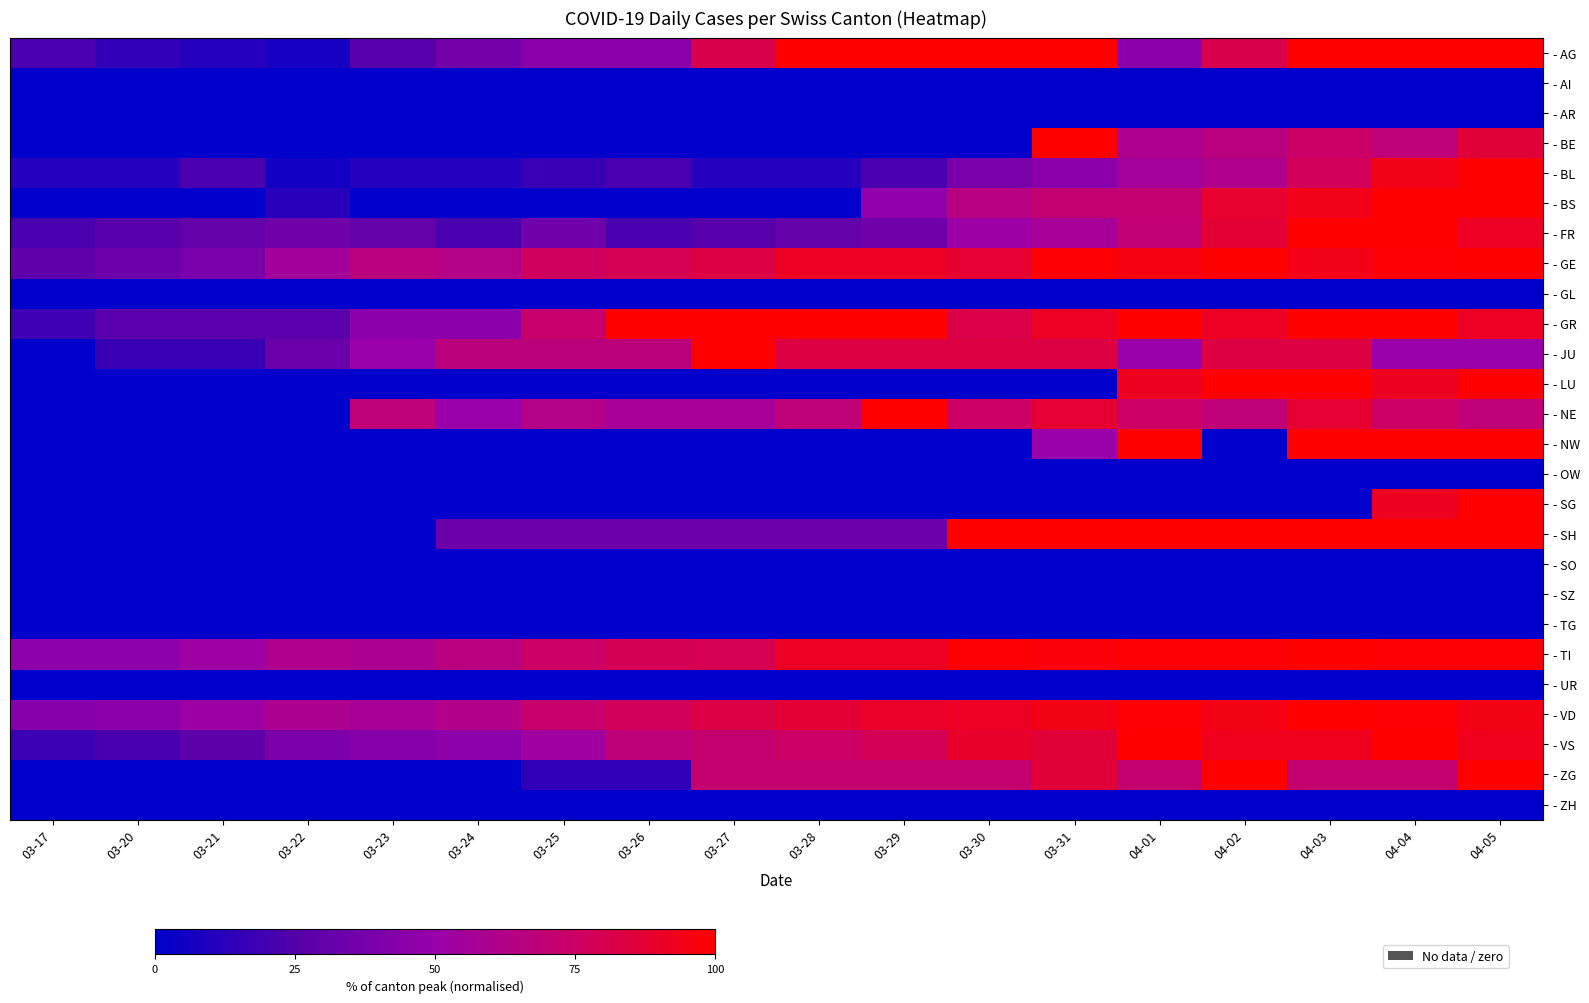

Rank the series by their maximum value, from lowest to highest.

- AI, - AR, - GL, - OW, - SO, - SZ, - TG, - UR, - ZH, - AG, - BE, - BL, - BS, - FR, - GE, - GR, - JU, - LU, - NE, - NW, - SG, - SH, - TI, - VD, - VS, - ZG